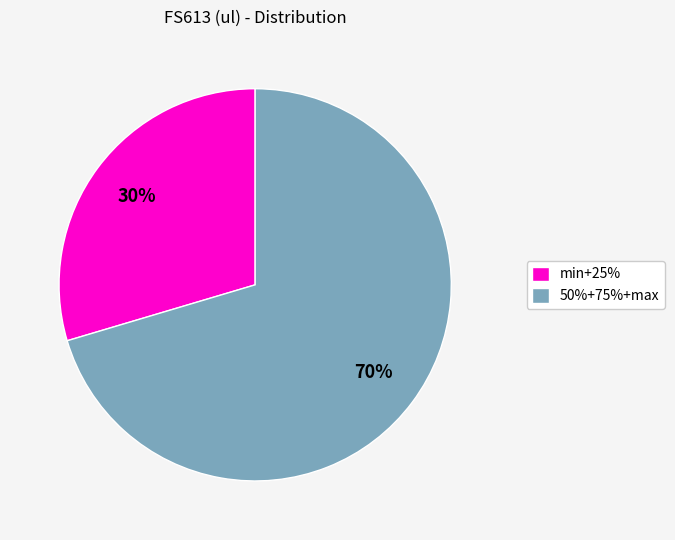

Which slice is the smallest?

min+25%